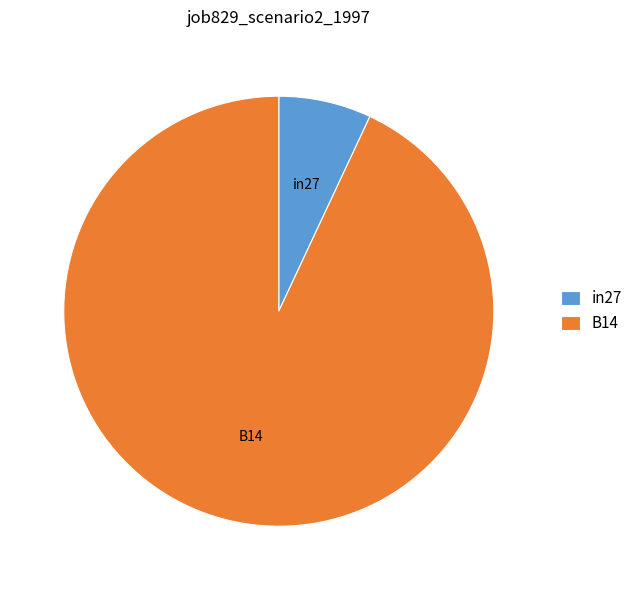

Which slice is the largest?

B14